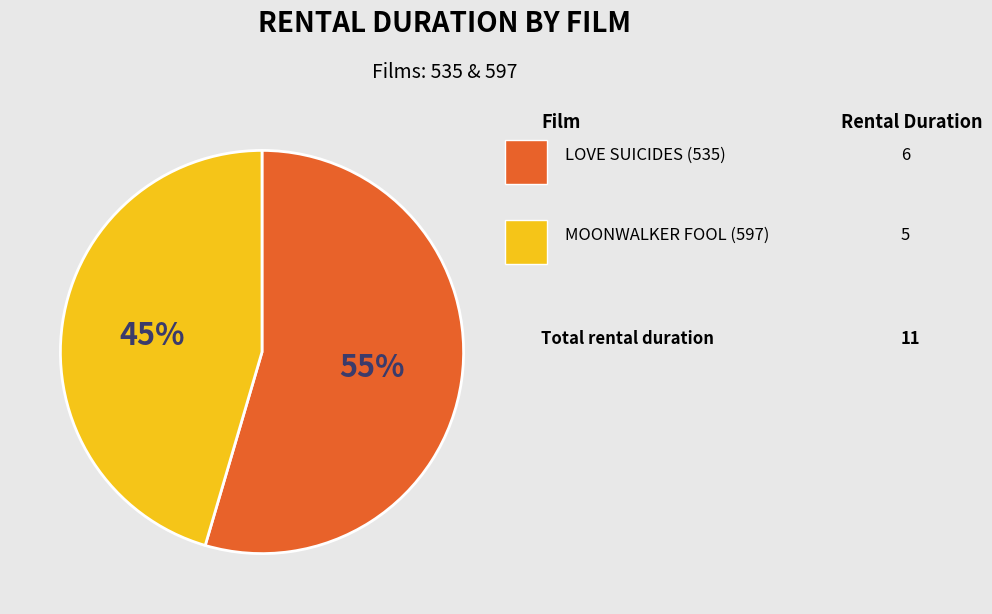

Is there any slice that represents more than half of the pie?

Yes